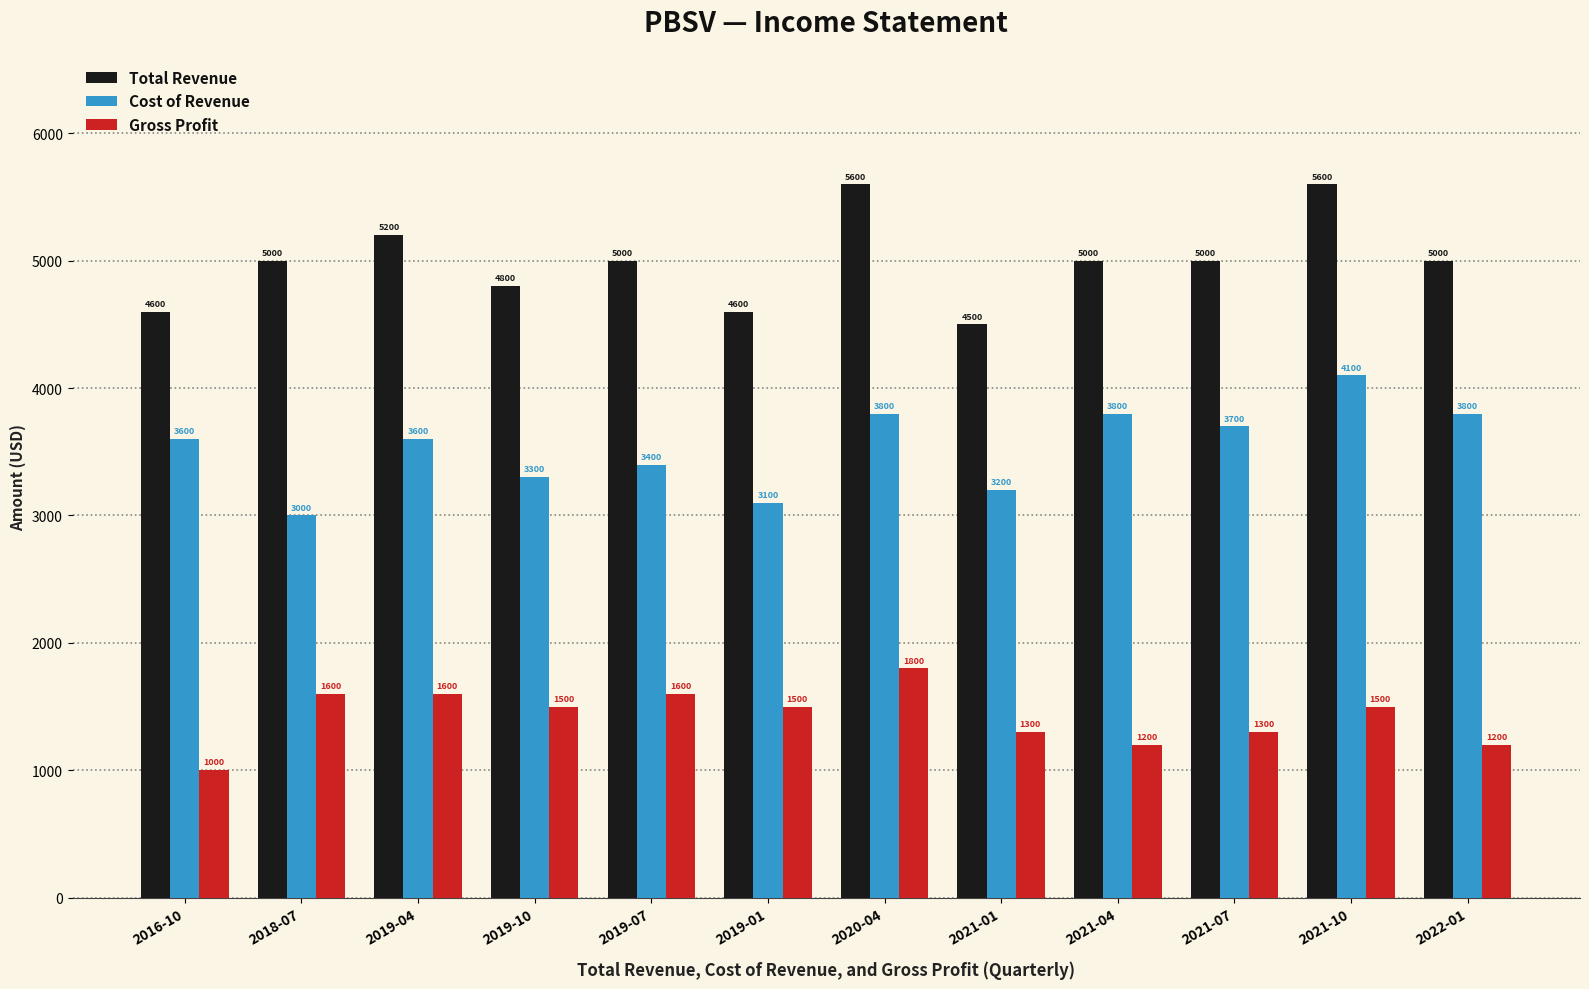

What is the sum of all Total Revenue values?

59900